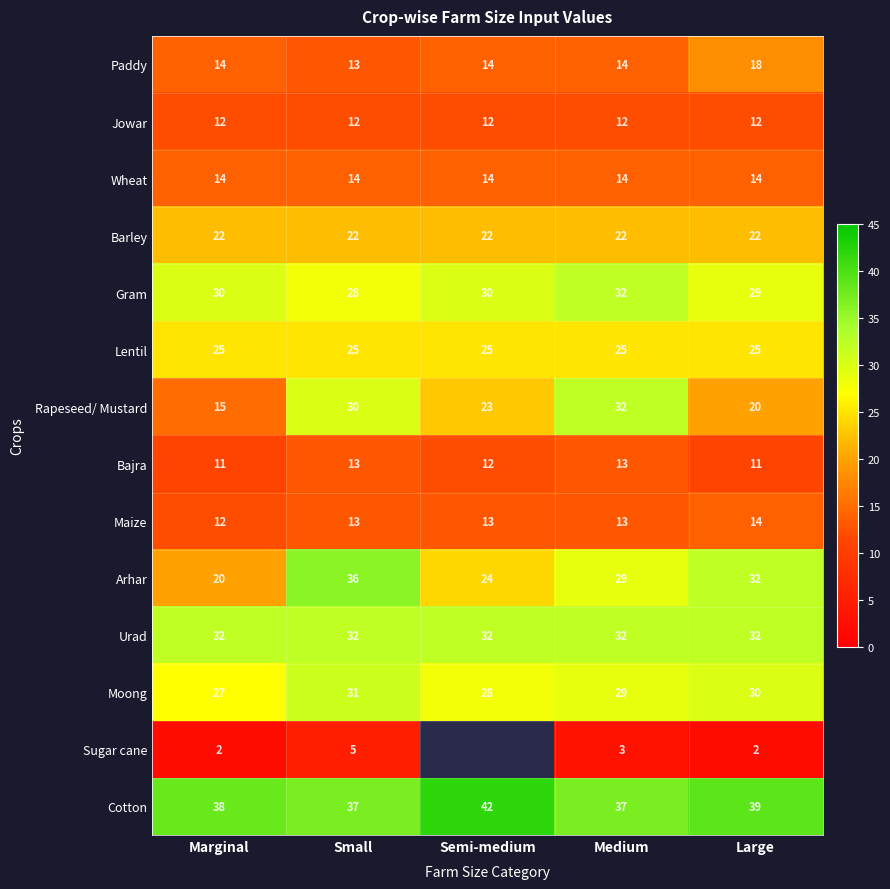

Count the Rapeseed/ Mustard values in the range 20 to 30.

3